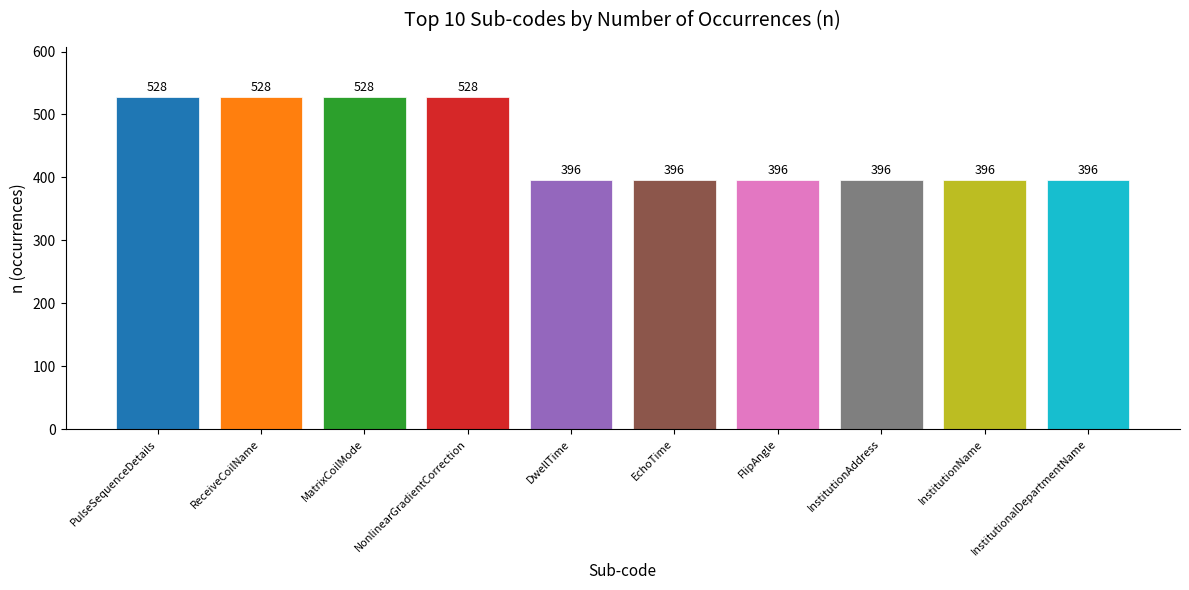

How many values are between 396 and 528?

10